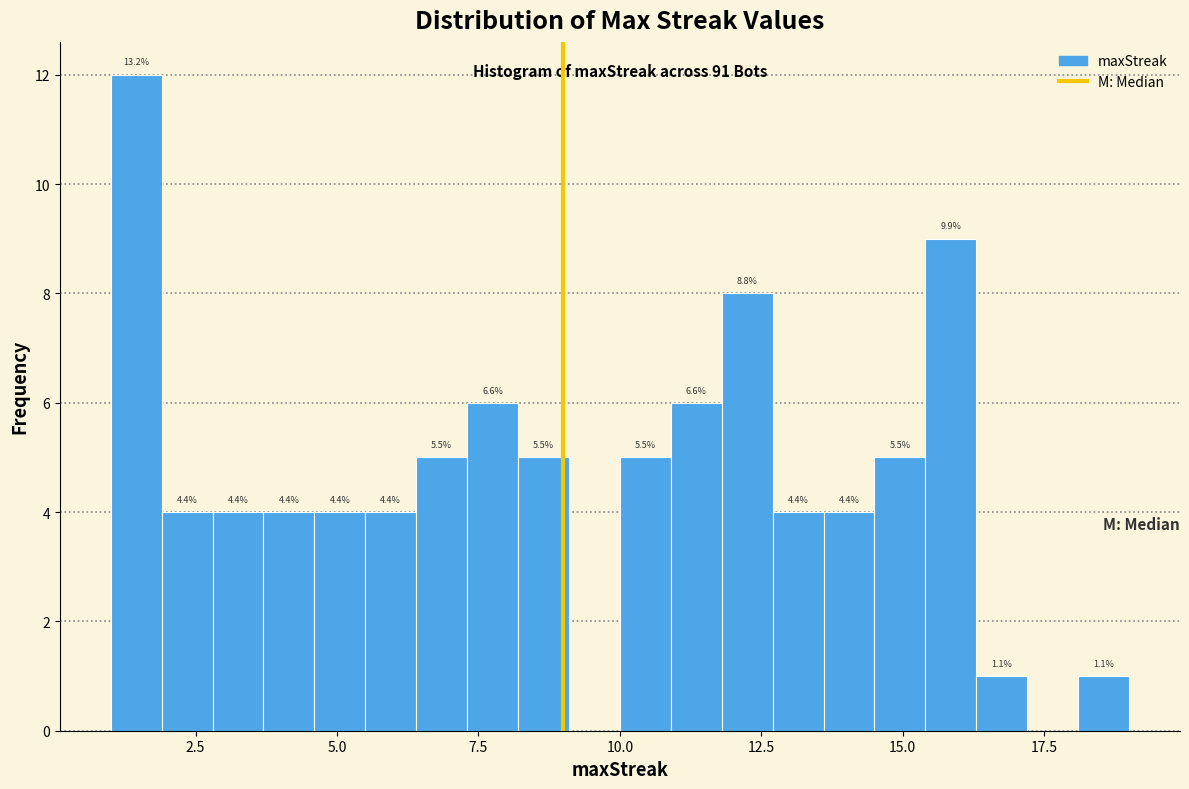

Around what value on the x-axis is the tallest bar? Give the approximate position of its centre, as read against the axis.

1.5